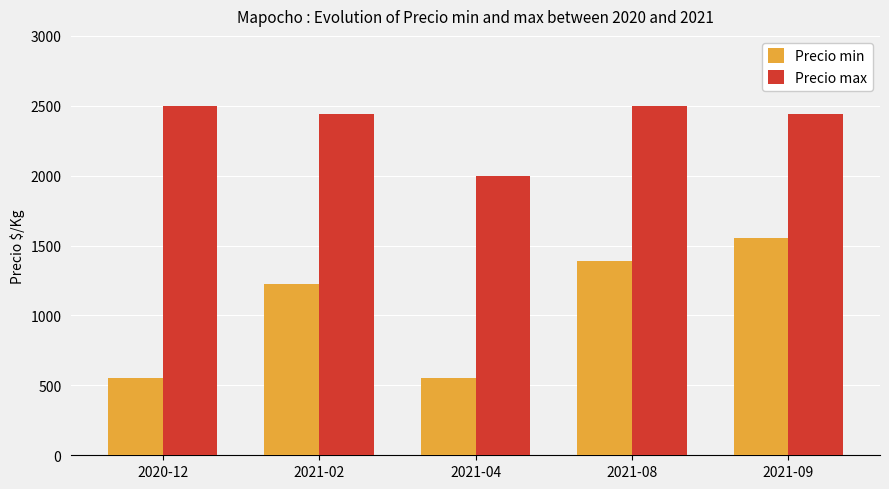

How many Precio min values are between 556 and 1389?

4